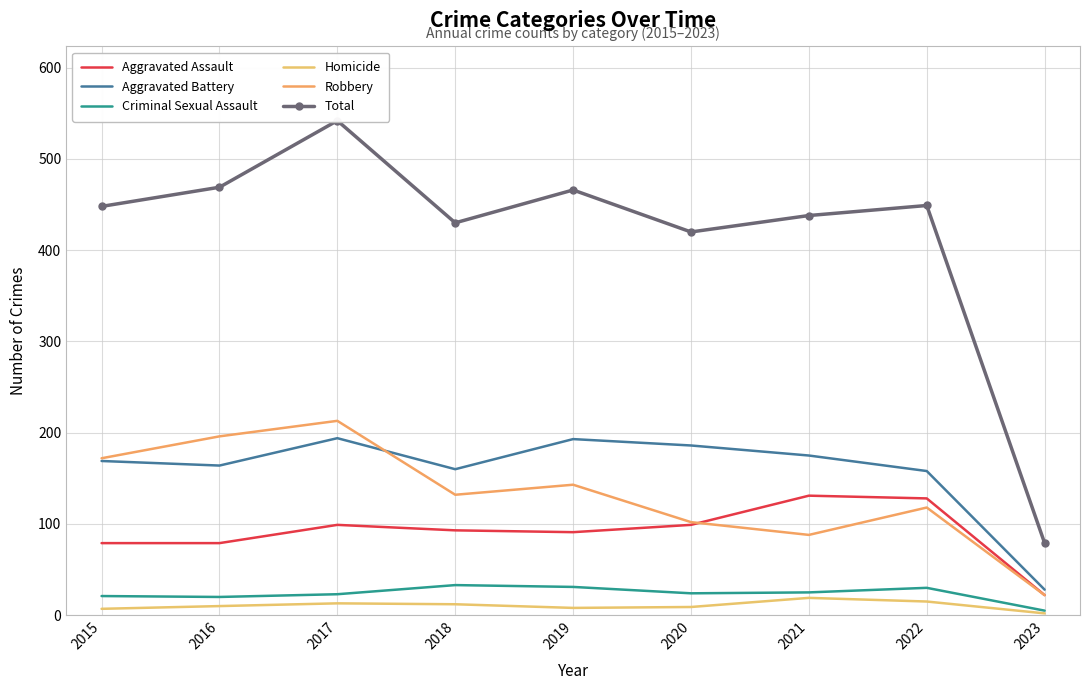

At how many categories does at least one series exceed 533?

1